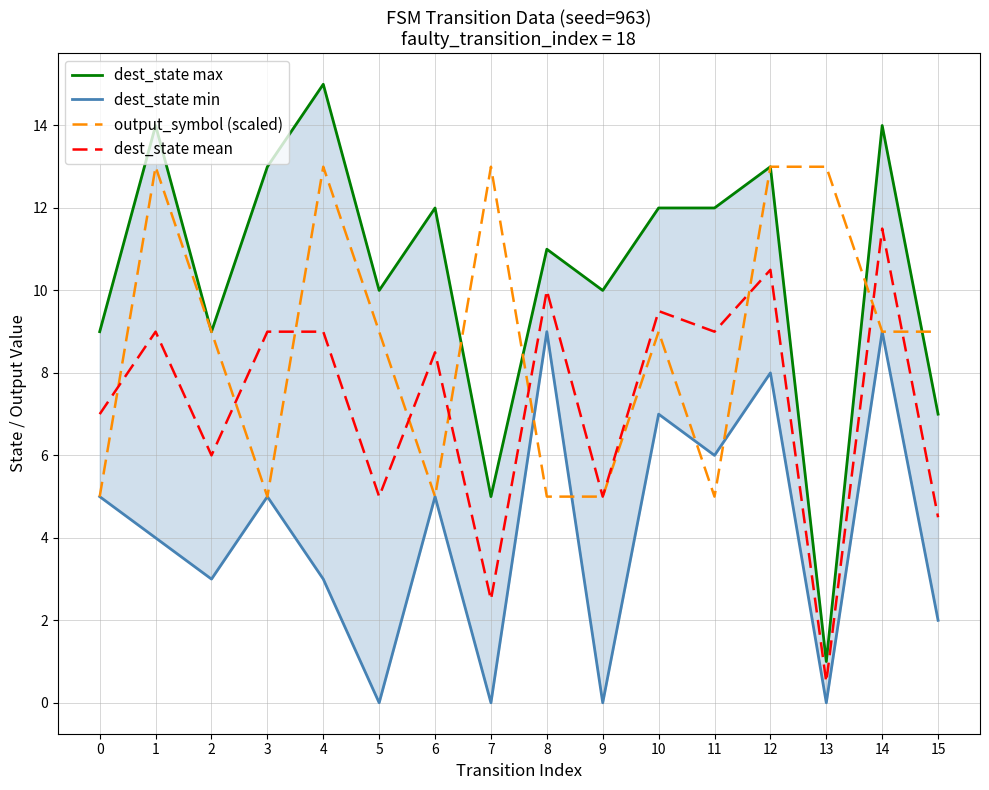

True or false: dest_state mean has a value of 5.0 at 5.

True